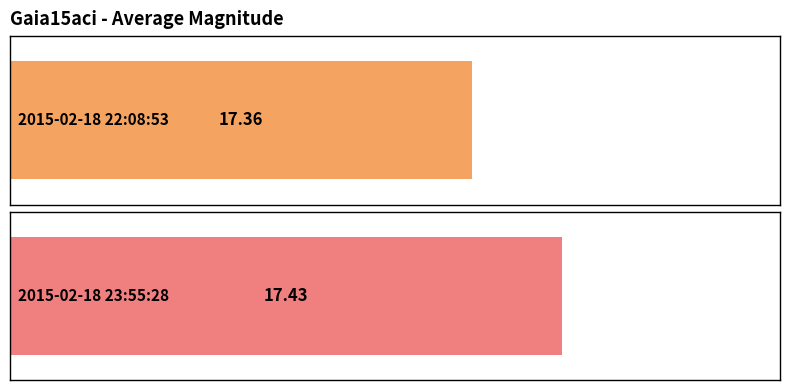

Which has a higher value, 2015-02-18 23:55:28 or 2015-02-18 22:08:53?

2015-02-18 23:55:28